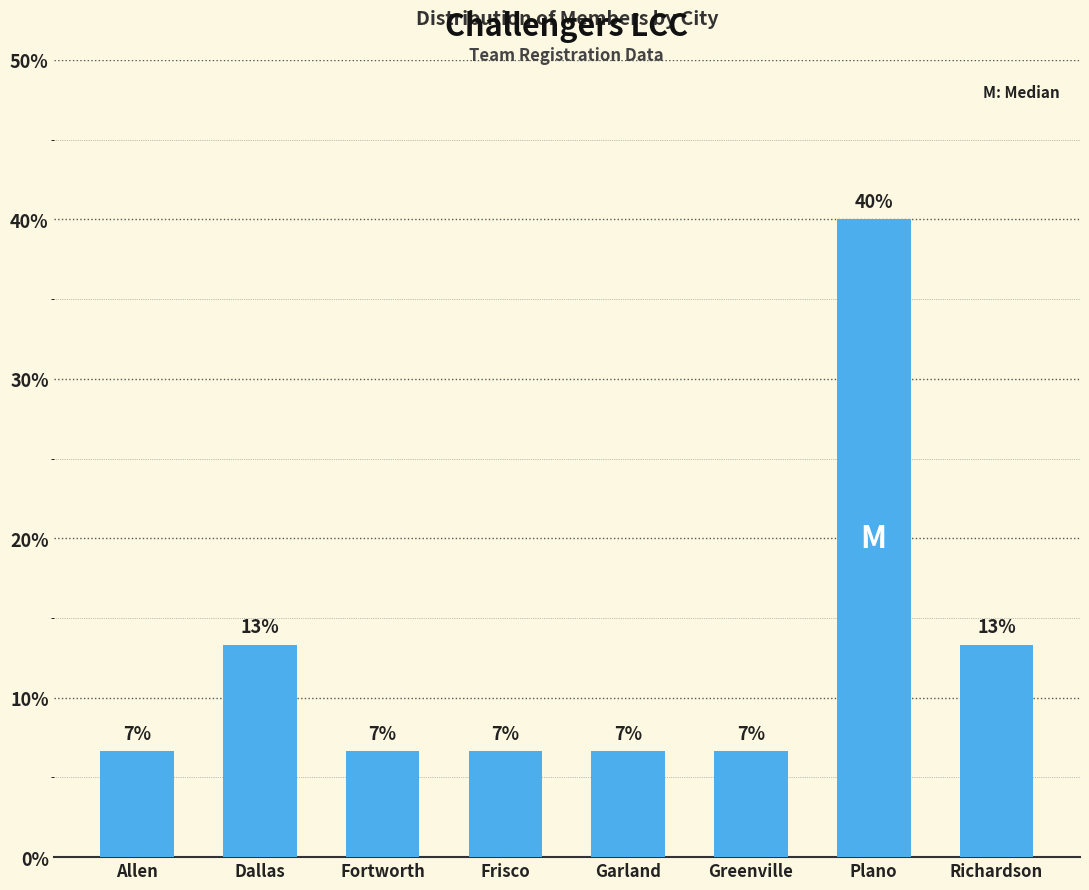

Between Dallas and Richardson, which is larger?

Dallas